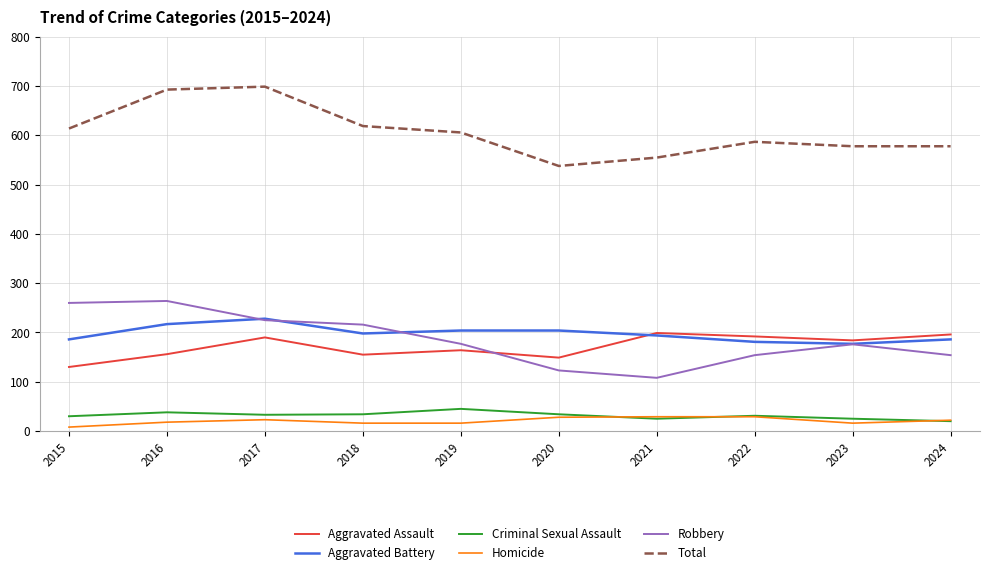

Is it true that Aggravated Battery equals 186 at 2015?

True